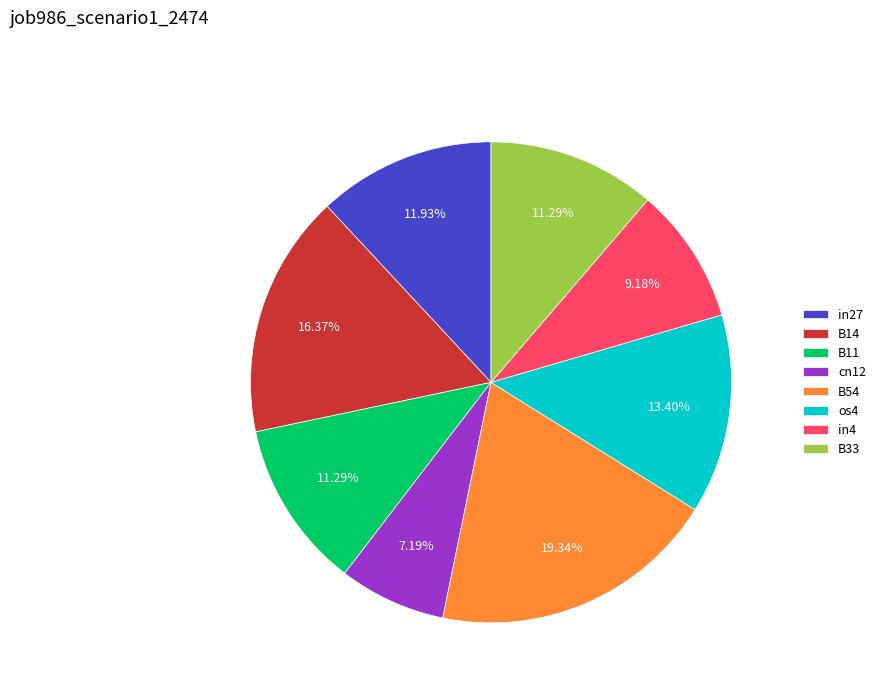

Is the sum of B14 and os4 greater than half?

No